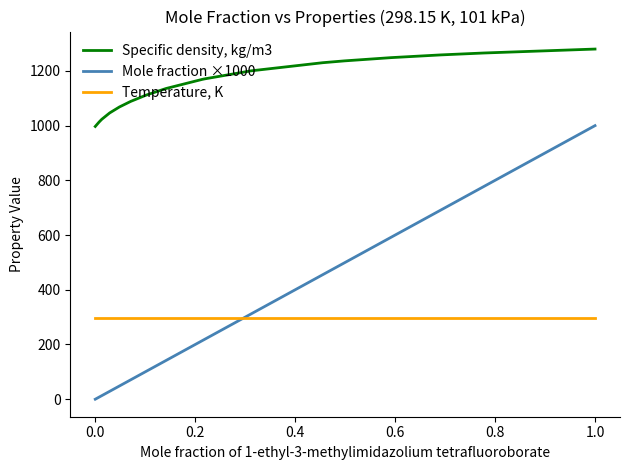

Which series has the largest total across all categories?

Specific density, kg/m3